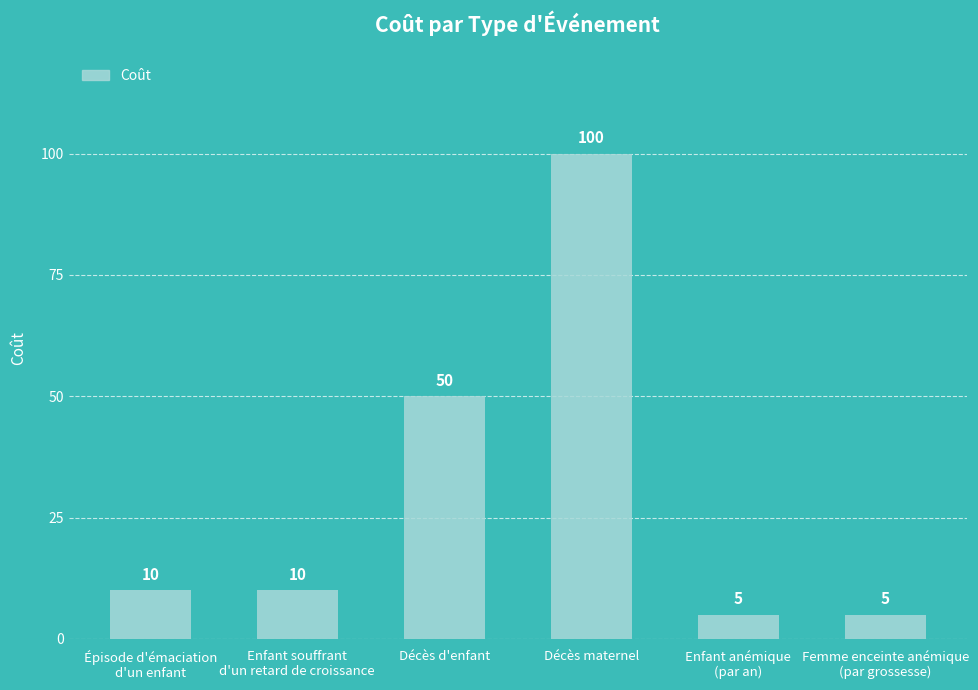

Which category has the highest value across all series?

Décès maternel